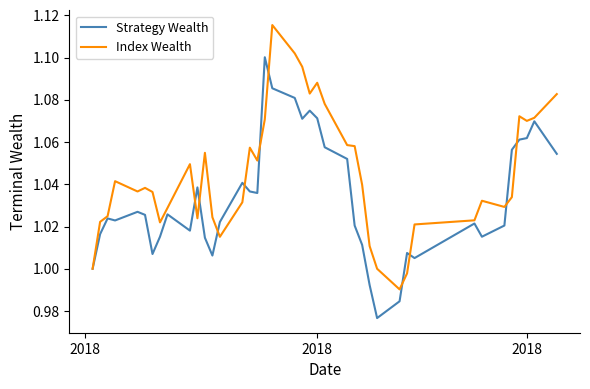

Rank the series by their maximum value, from lowest to highest.

Strategy Wealth, Index Wealth